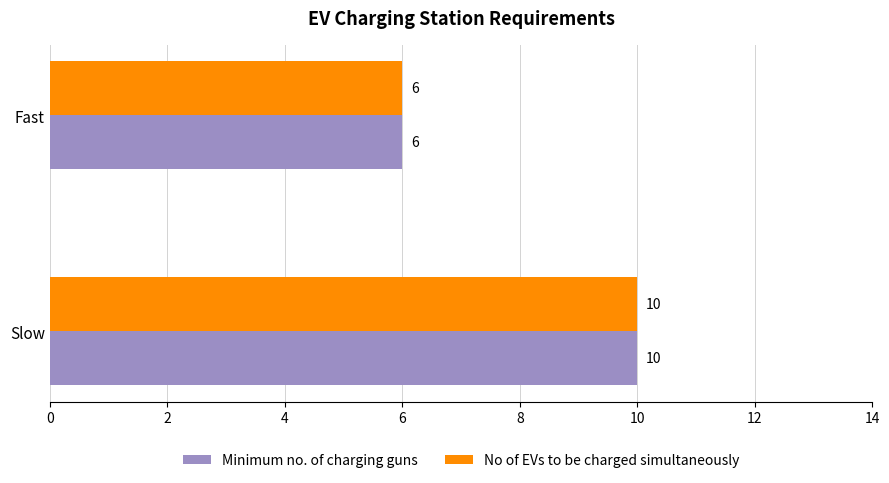

List the labels in order of Minimum no. of charging guns value, largest first.

Slow, Fast